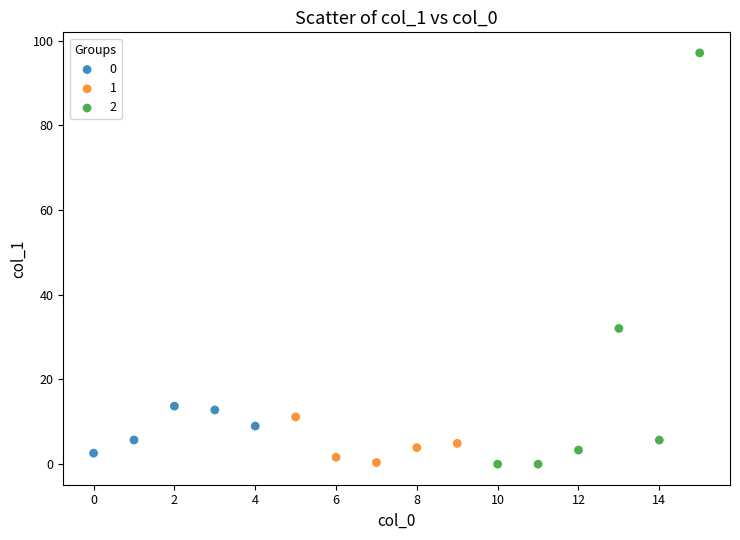

Which series has the largest Y range (max minus min)?

2